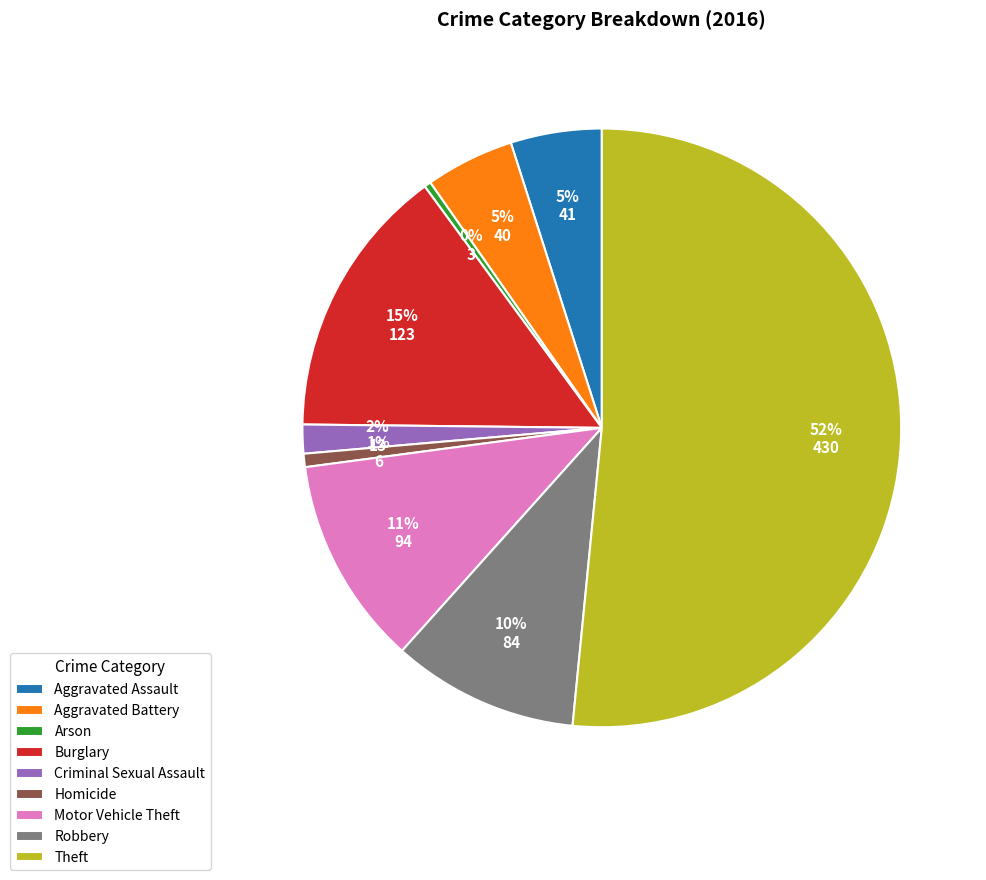

Is the sum of Burglary and Theft greater than half?

Yes